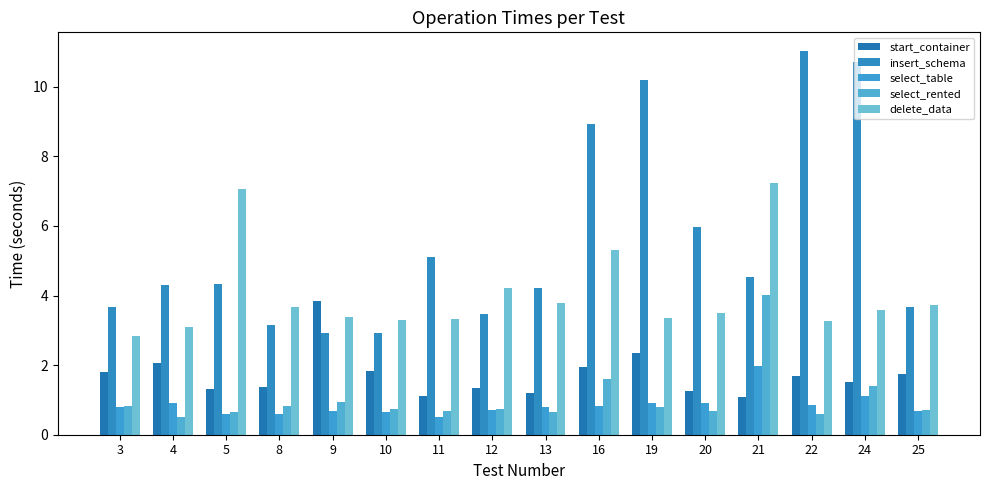

The select_table series shows 0.4 at 22. True or false?

False